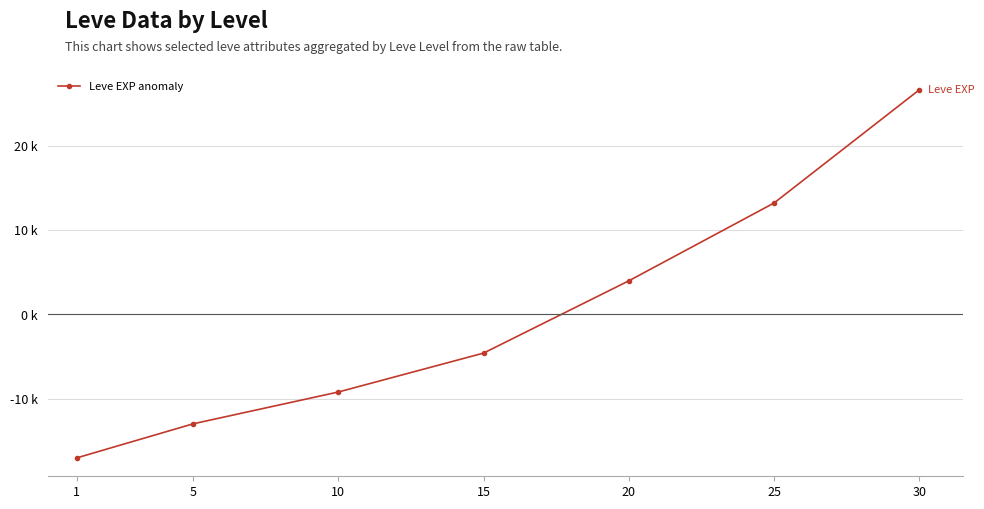

Rank the categories by value from highest to lowest.

30, 25, 20, 15, 10, 5, 1